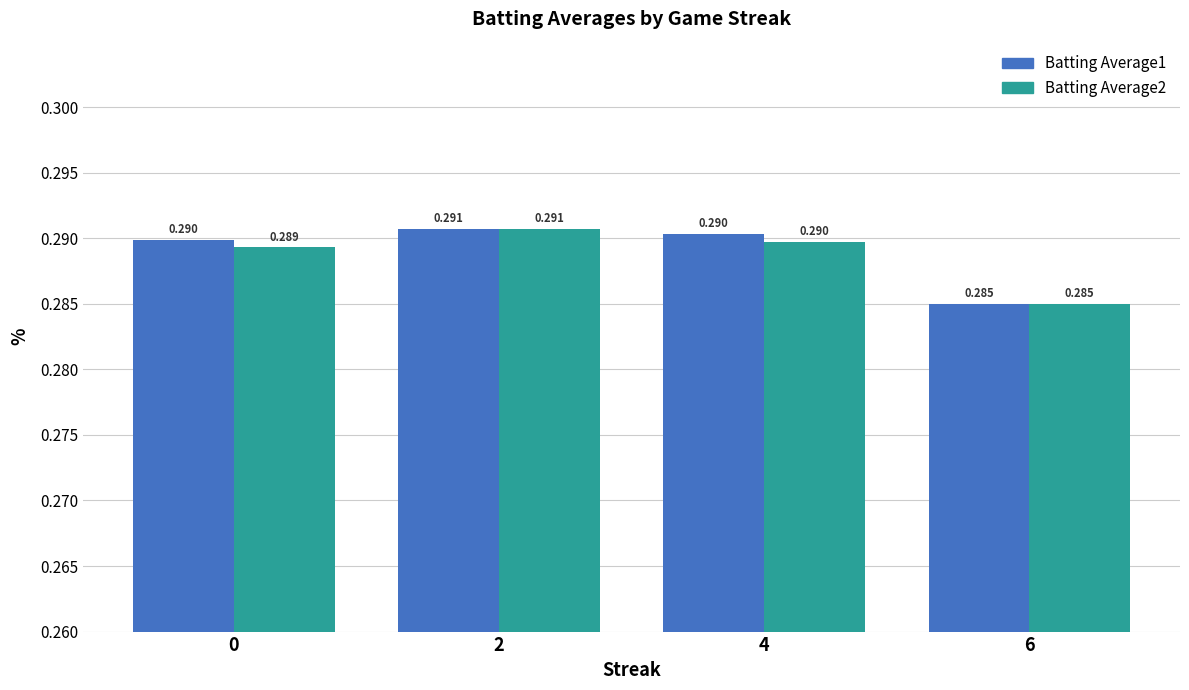

Is the value of Batting Average2 at 2 greater than the value of Batting Average1 at 0?

Yes